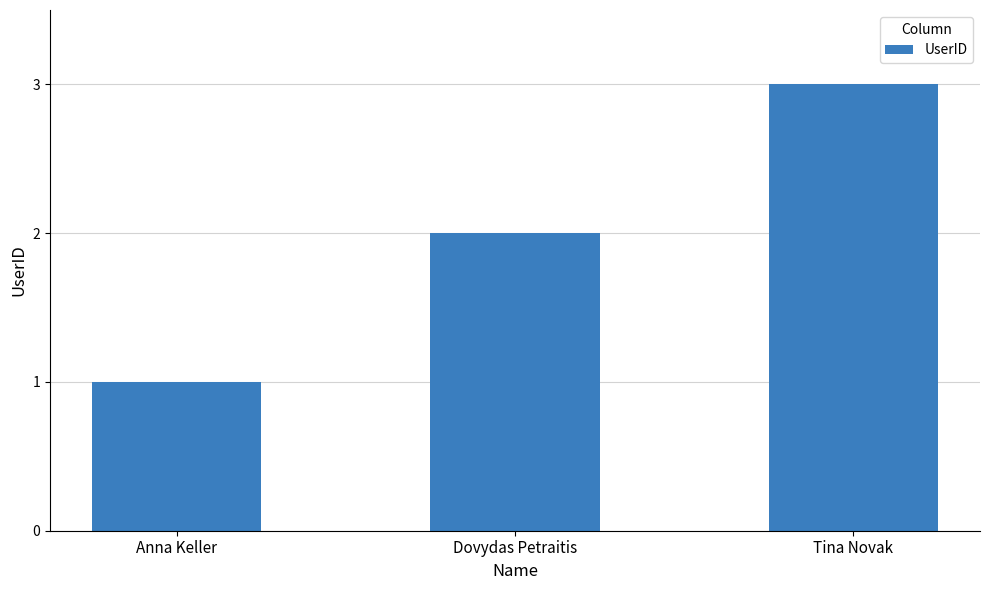

The value at Anna Keller is 2. True or false?

False